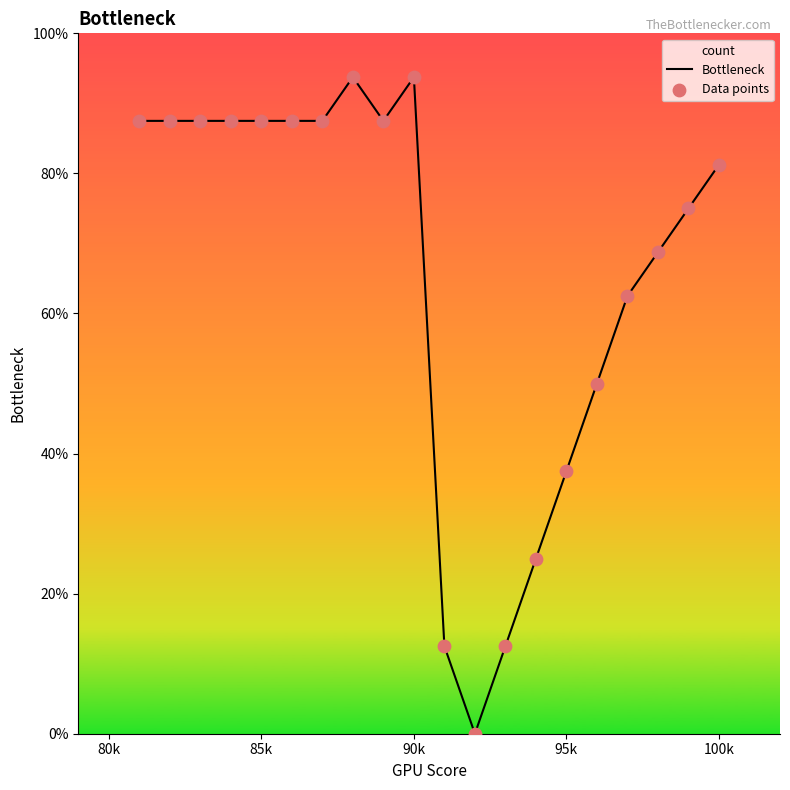

Which series has the widest spread of Y values?

Bottleneck